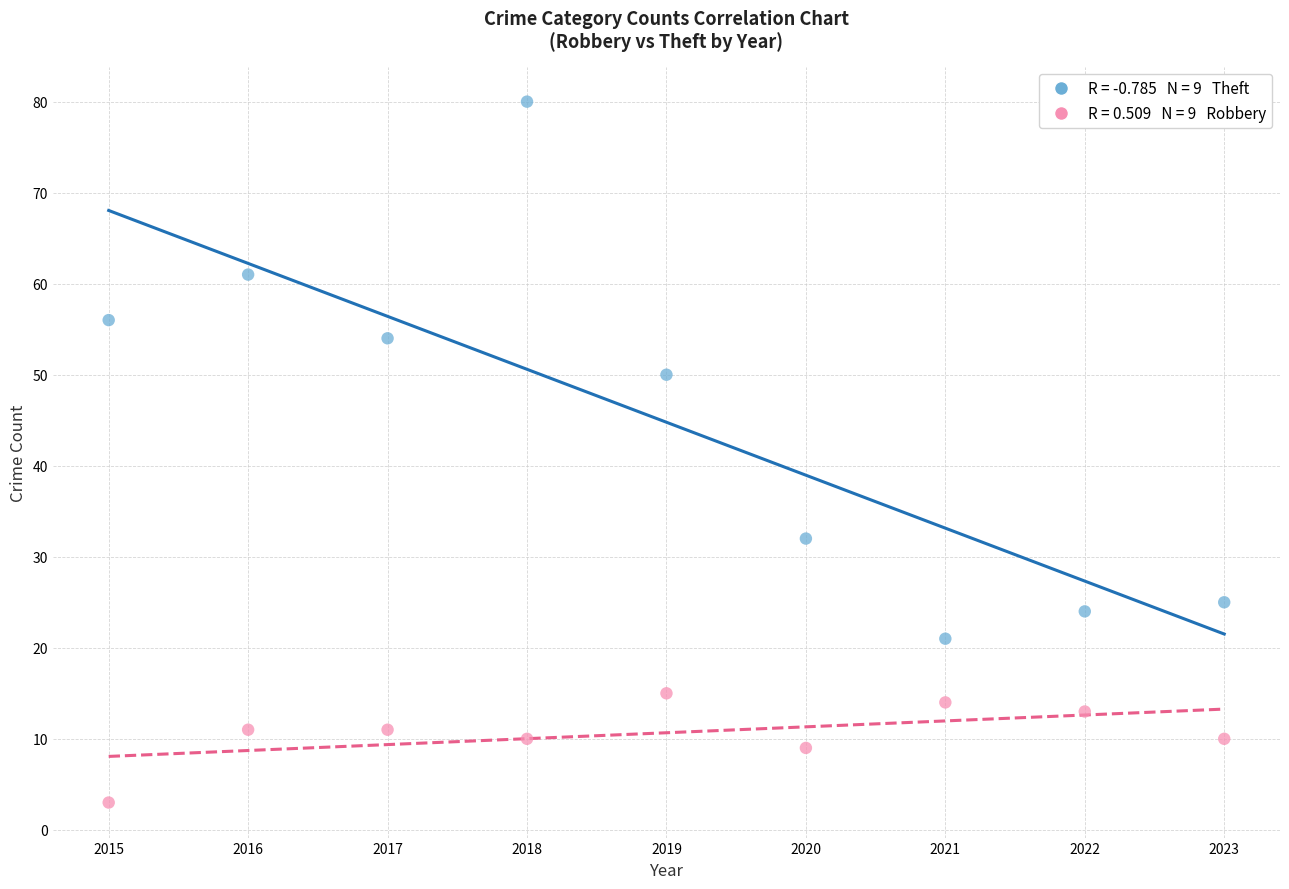

Across all data points, what is the range of X values (max minus min)?

8